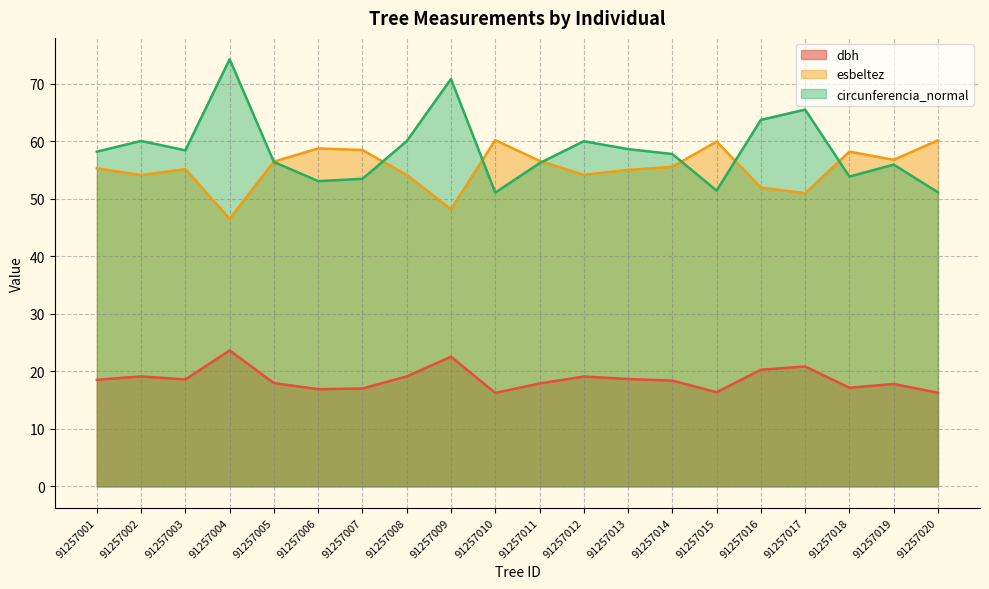

Which has a higher value, 91257017 or 91257014?

91257017